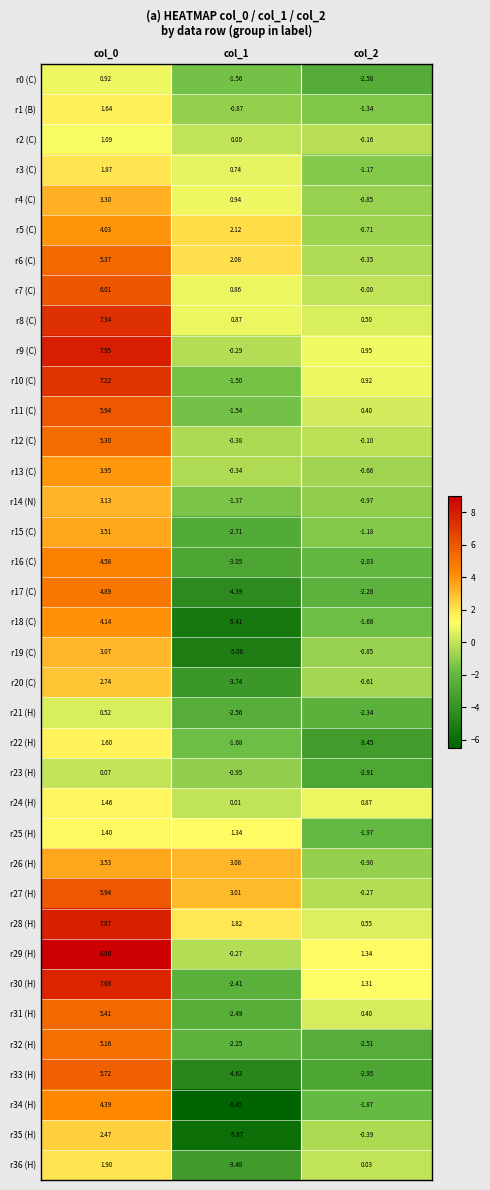

How many positive values does the r35 (H) series have?

1